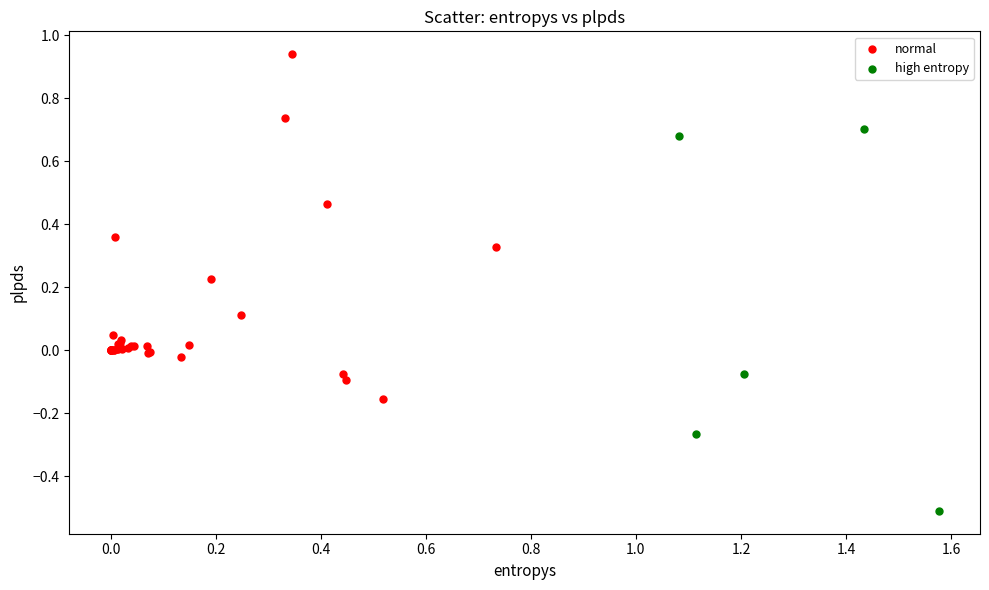

What are all the series names shown in the legend?

normal, high entropy